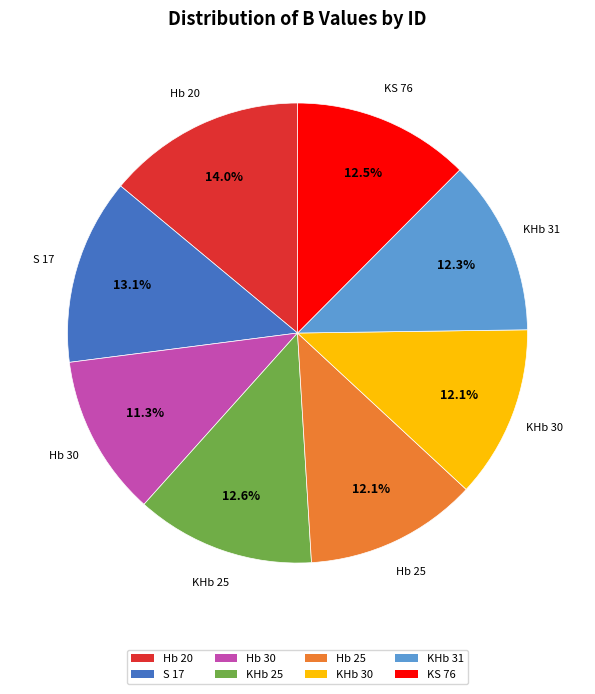

Is there a majority slice in this chart?

No